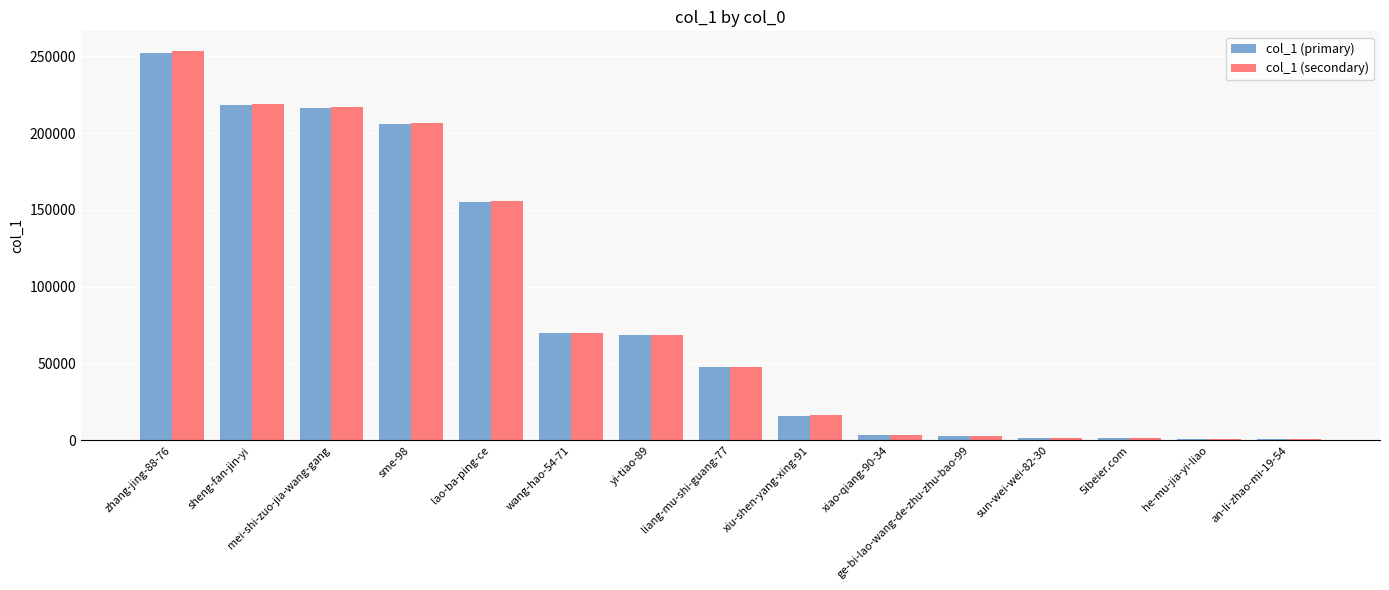

What is the maximum value shown in the chart?

253544.4